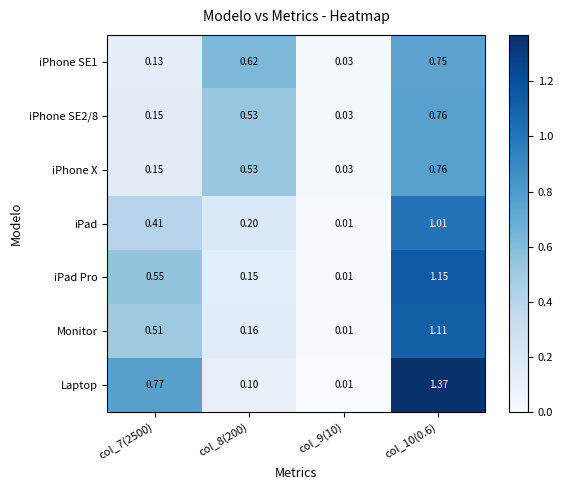

What is the total value across all series at col_7(2500)?

2.7